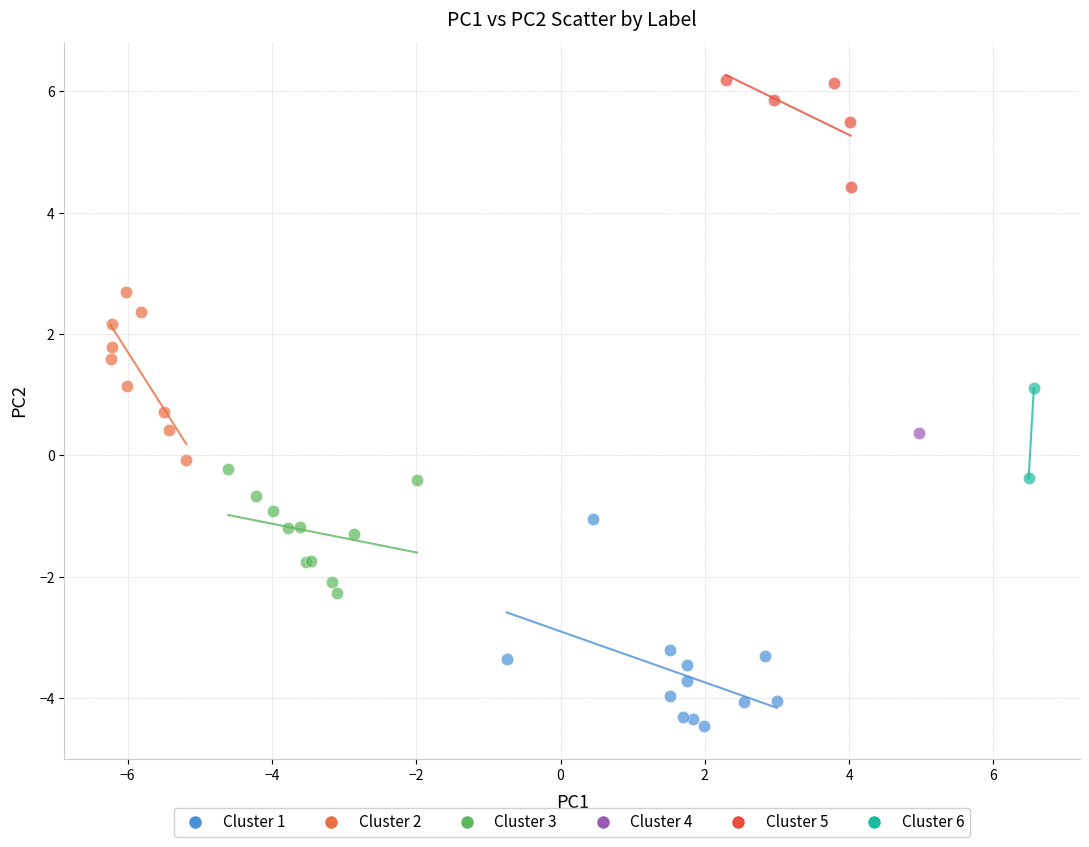

What are all the series names shown in the legend?

Cluster 1, Cluster 2, Cluster 3, Cluster 4, Cluster 5, Cluster 6